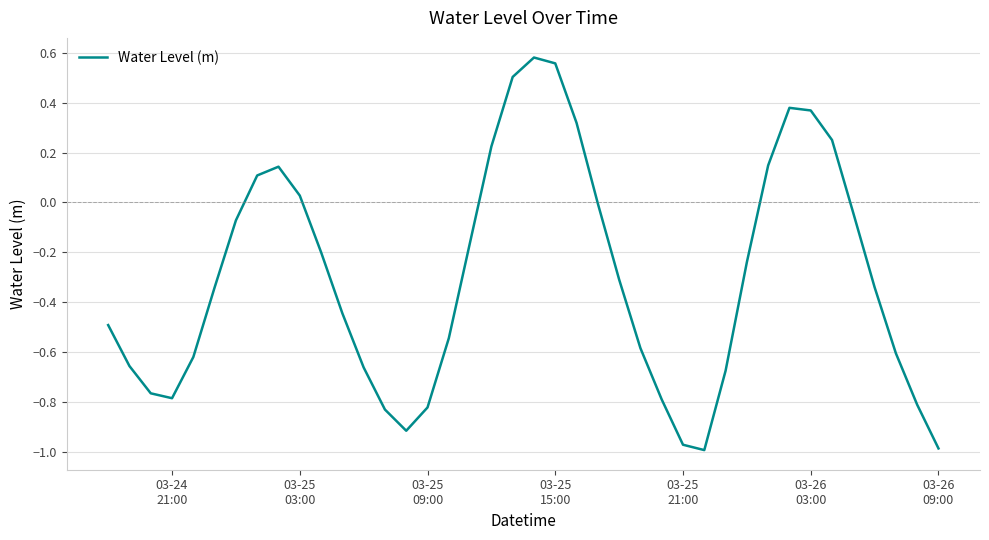

What is the difference between the maximum and minimum values?

1.6